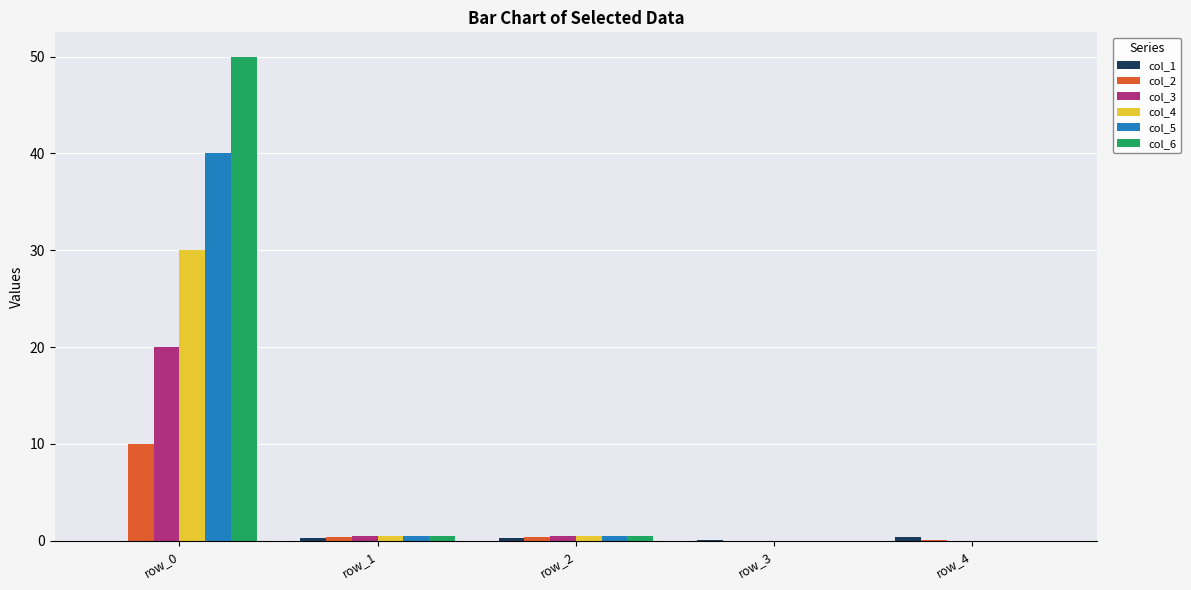

Which series has the widest spread of values?

col_6